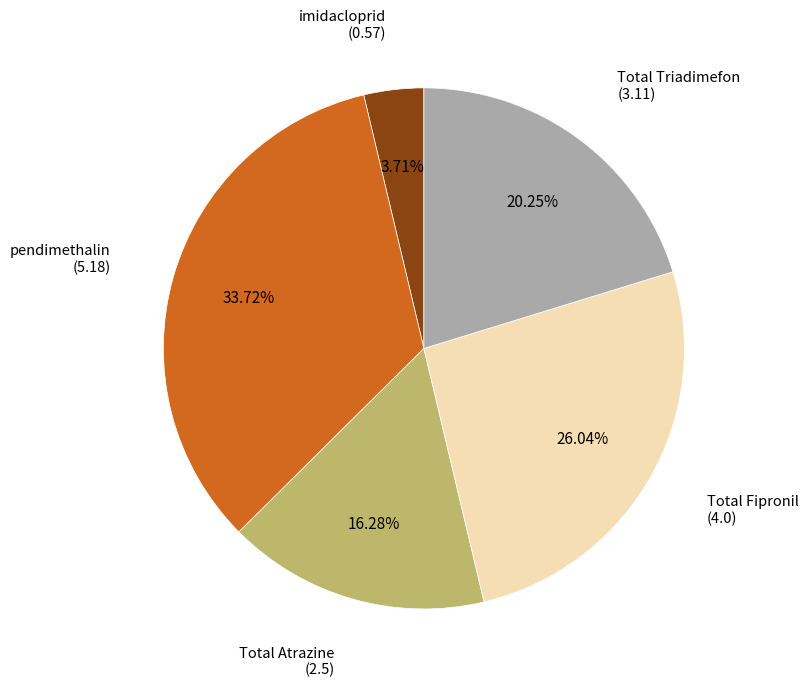

Count the number of slices in the pie.

5